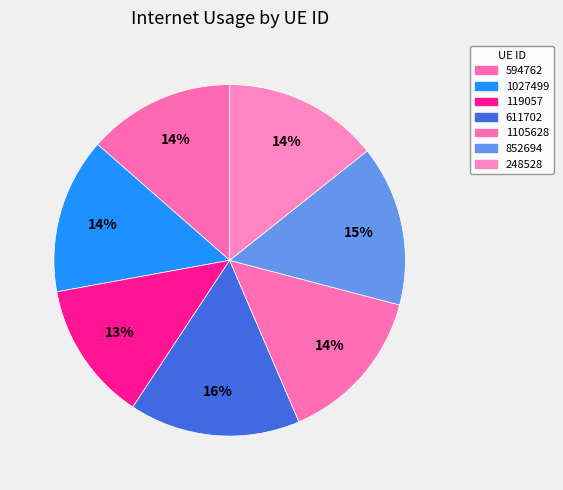

Count the number of slices in the pie.

7